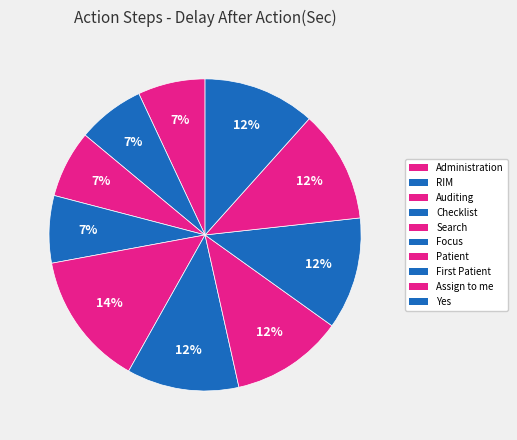

Rank the categories by value from lowest to highest.

Administration, RIM, Auditing, Checklist, Focus, Patient, First Patient, Assign to me, Yes, Search